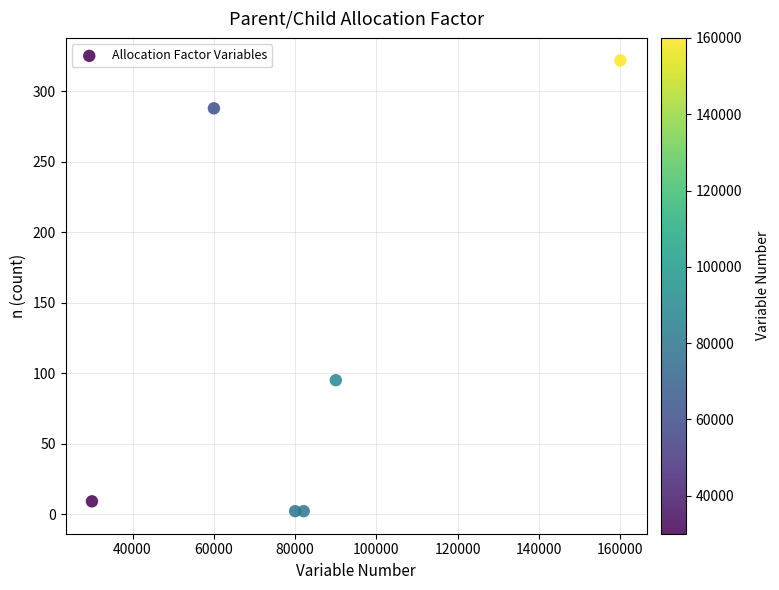

What is the average Y value?

120